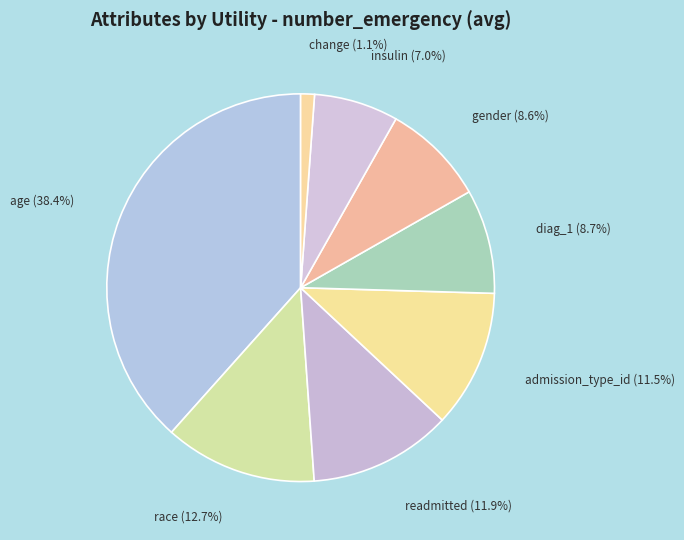

Which category has the smallest portion of the pie?

change